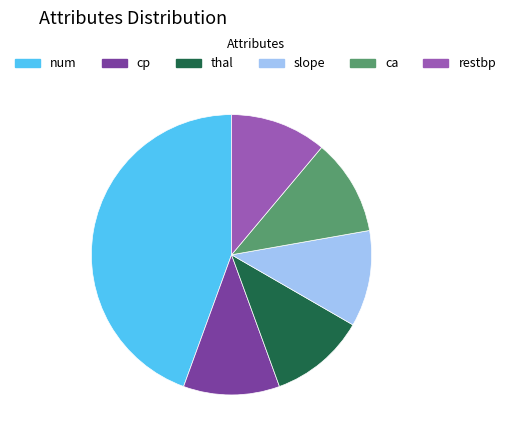

Which slice is the largest?

num